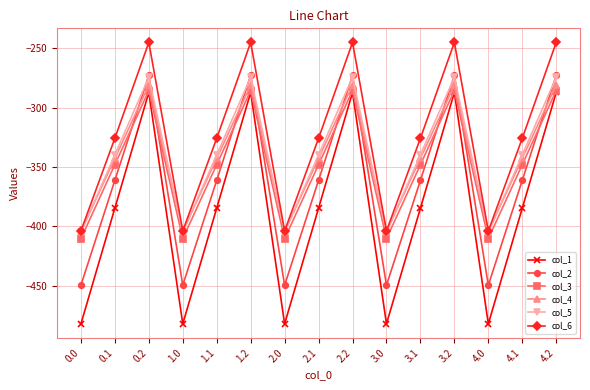

What is the label of the 2nd point from the left?

0.1